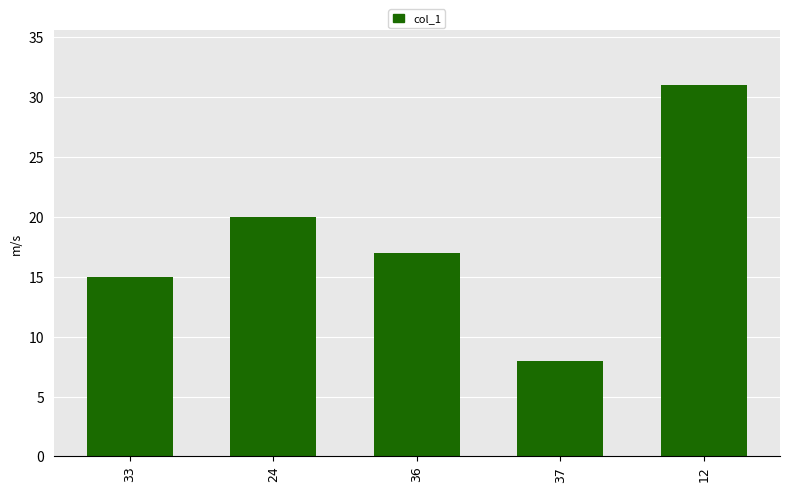

What is the difference between the values at 12 and 33?

16